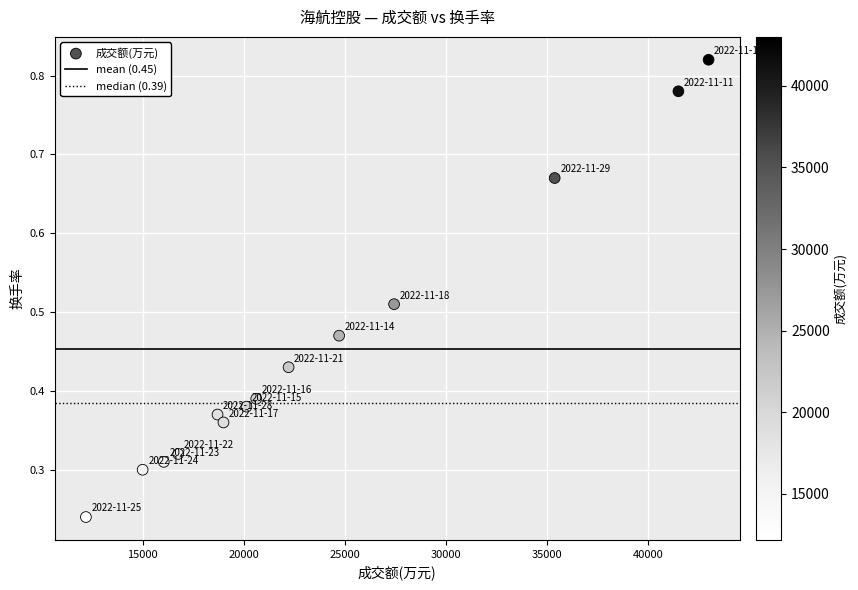

What is the range of Y values (max minus min)?

0.6